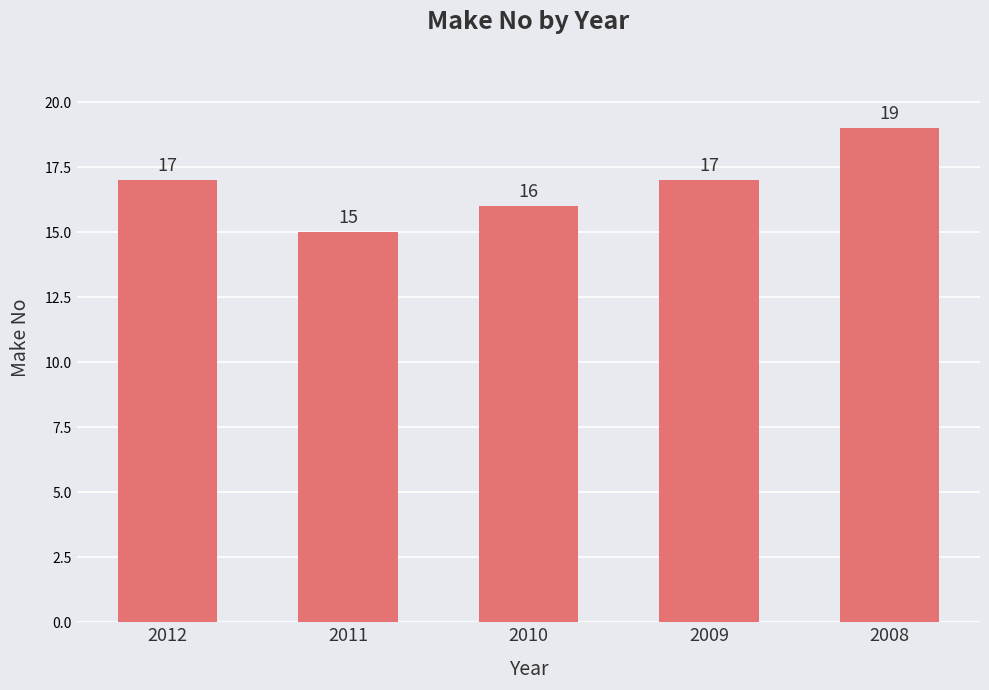

Is it true that the value at 2012 is 24?

False